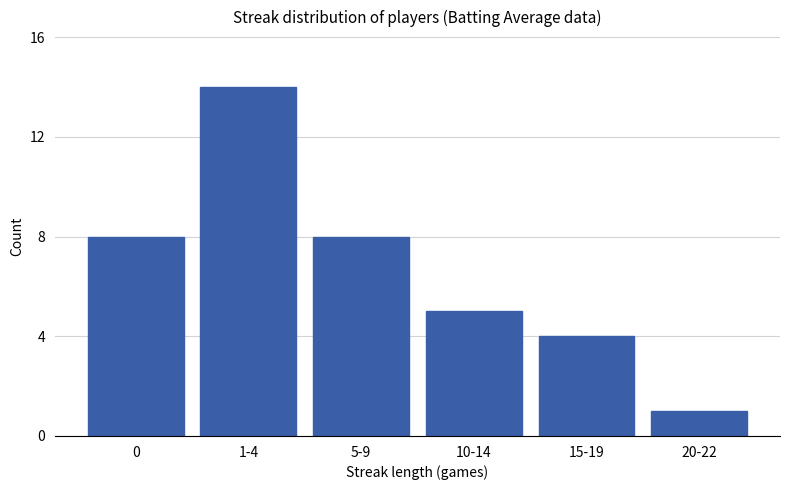

Reading right to left, transcribe all the data shown in this chart.

20-22=1	15-19=4	10-14=5	5-9=8	1-4=14	0=8